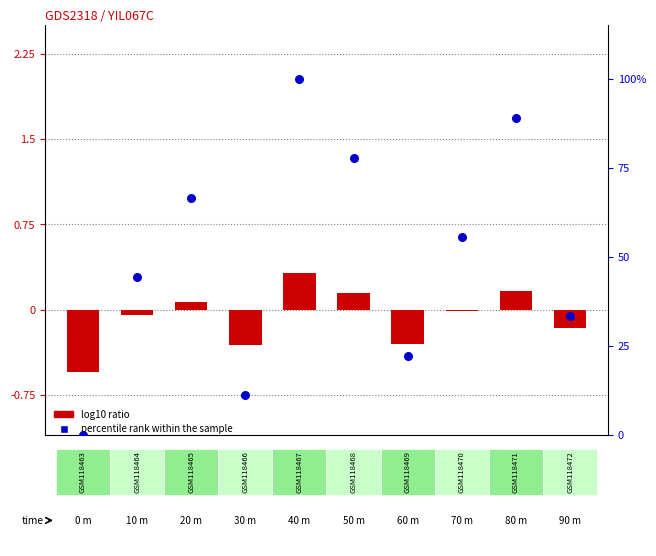

What is the total value across all series at 8?

77.9